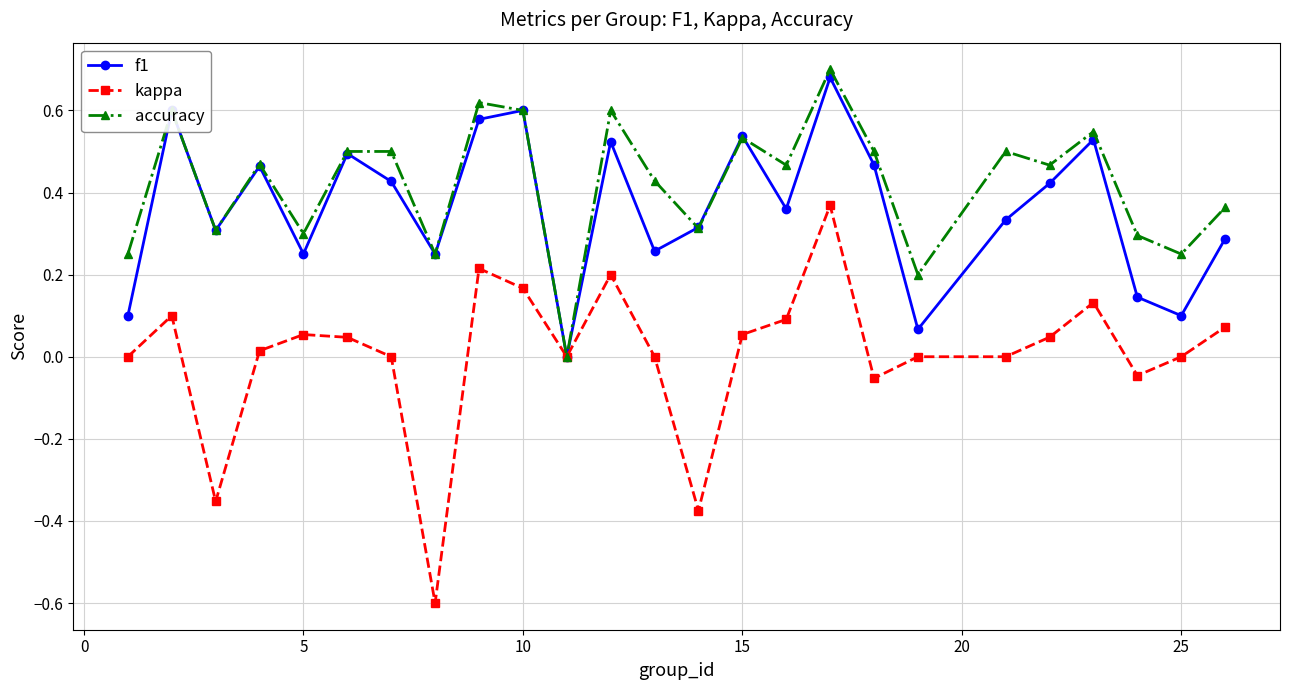

Which series has the largest range (max minus min)?

kappa